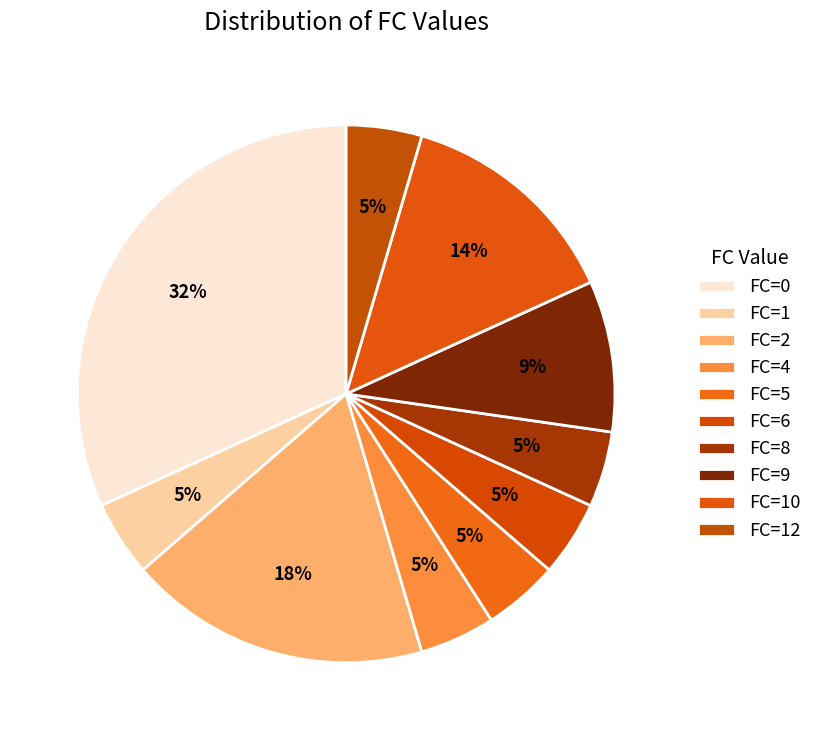

What percentage is the FC=1 slice, to the nearest percent?

5%